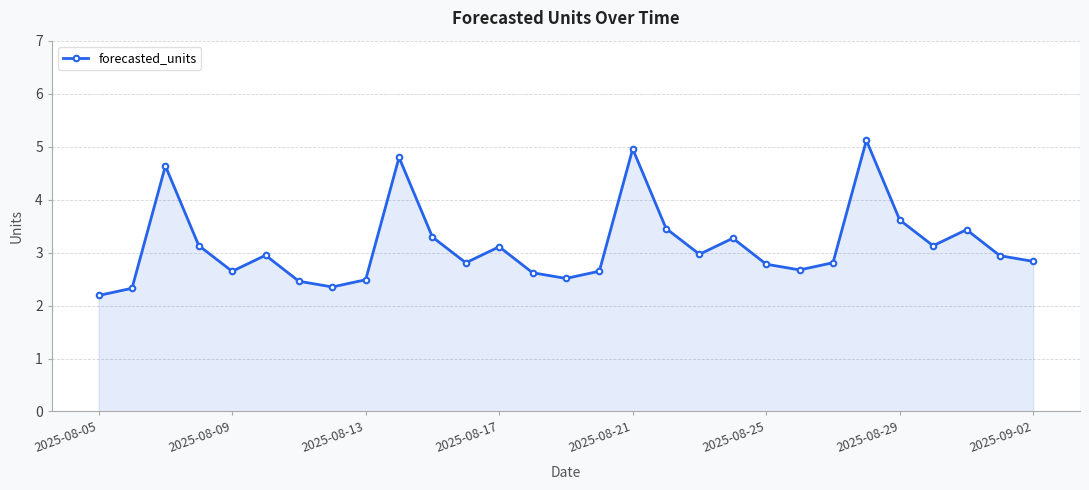

True or false: there are more than 0 points higher than both neighbors.

True